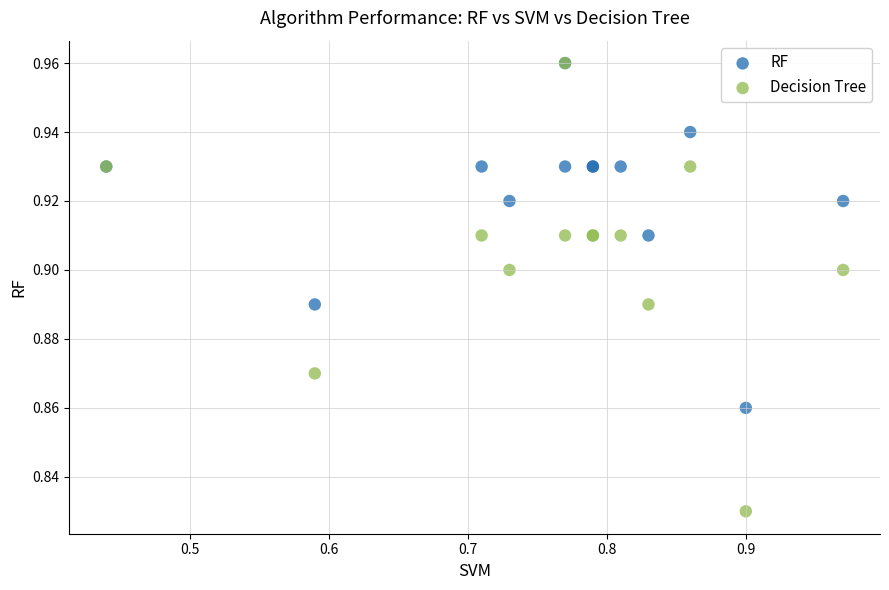

Which series reaches the minimum Y coordinate?

Decision Tree